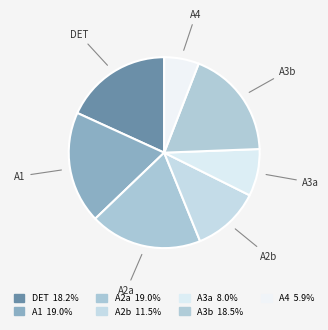

Does any single category account for the majority?

No